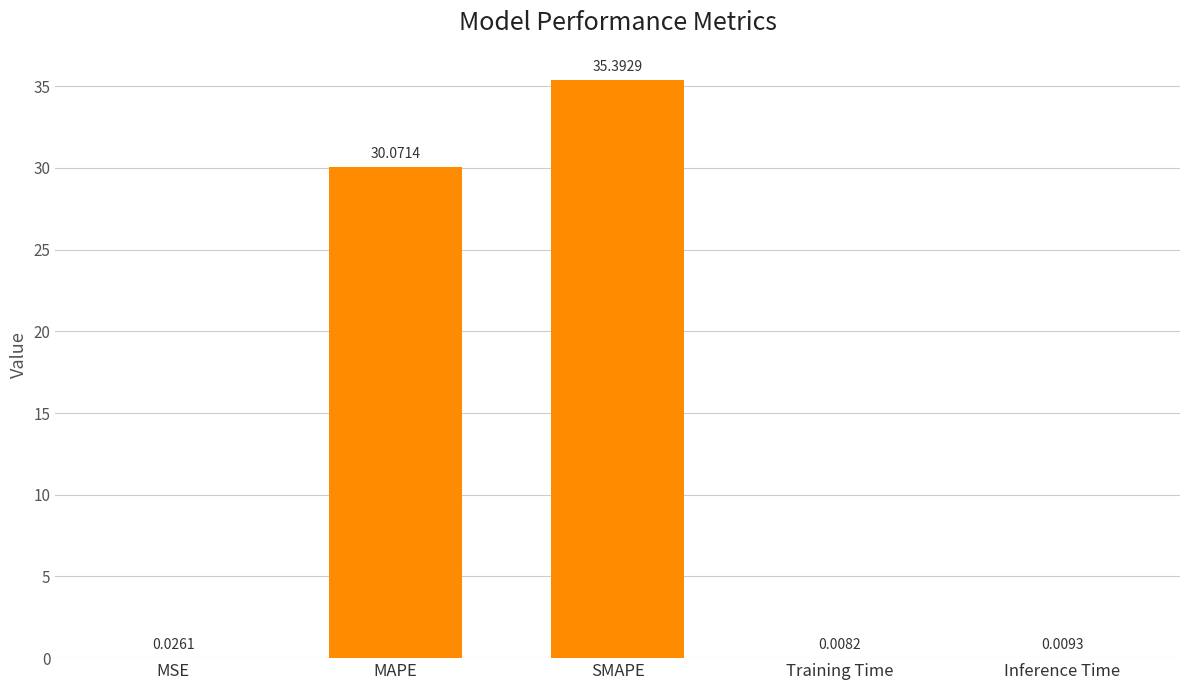

Where is the data nearest to the value 17?

MAPE